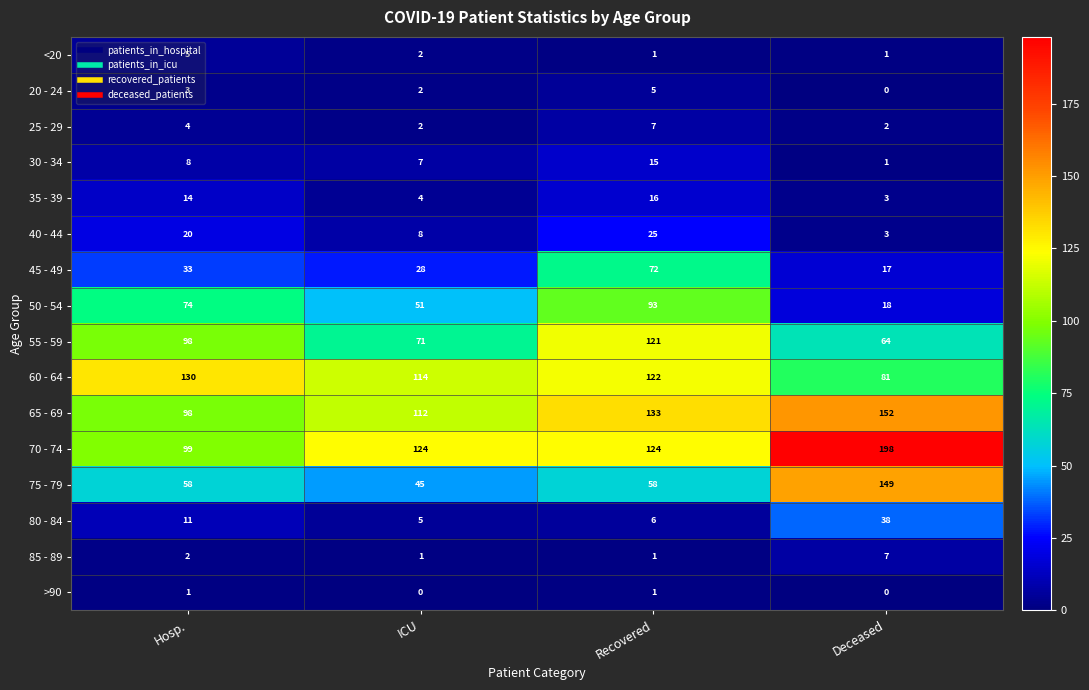

What is the average value of the 45 - 49 series?

38